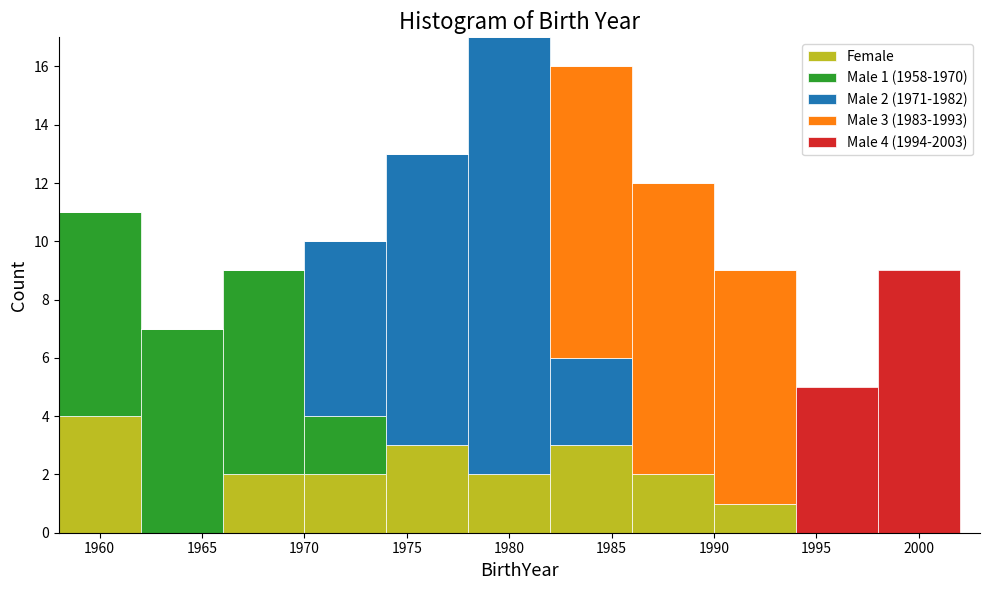

Which range on the x-axis has the tallest stacked bar (by total height)?

1978 to 1982